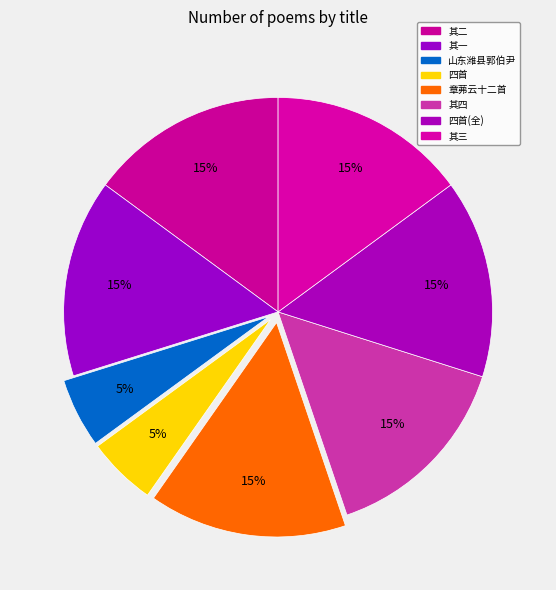

To the nearest percent, what is the difference between the largest and smallest slice percentages?

10%